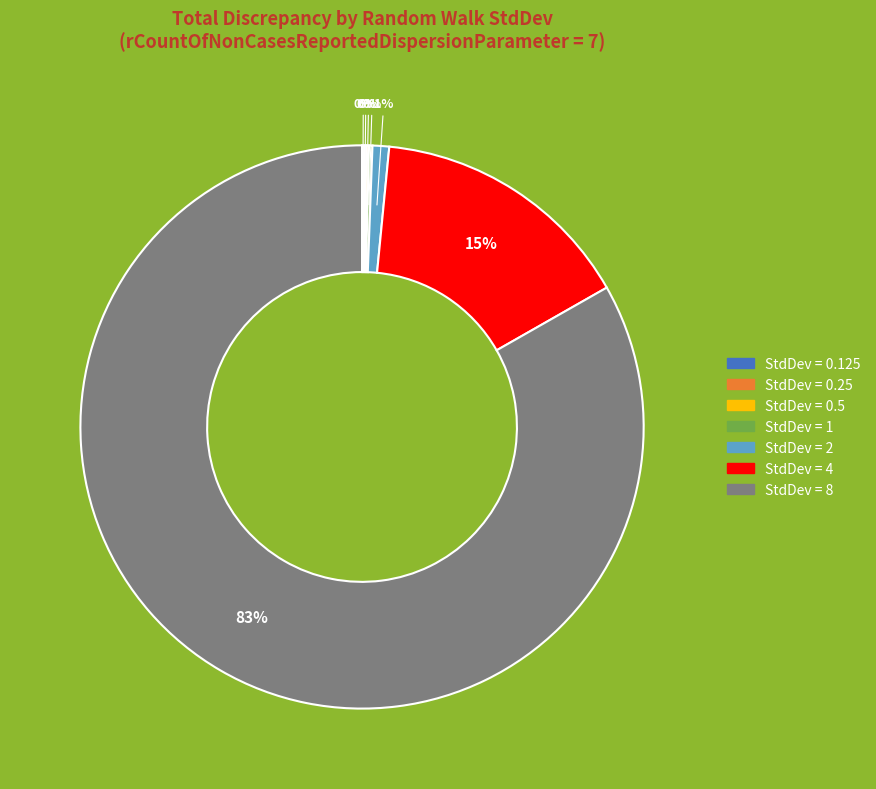

Does any single category account for the majority?

Yes